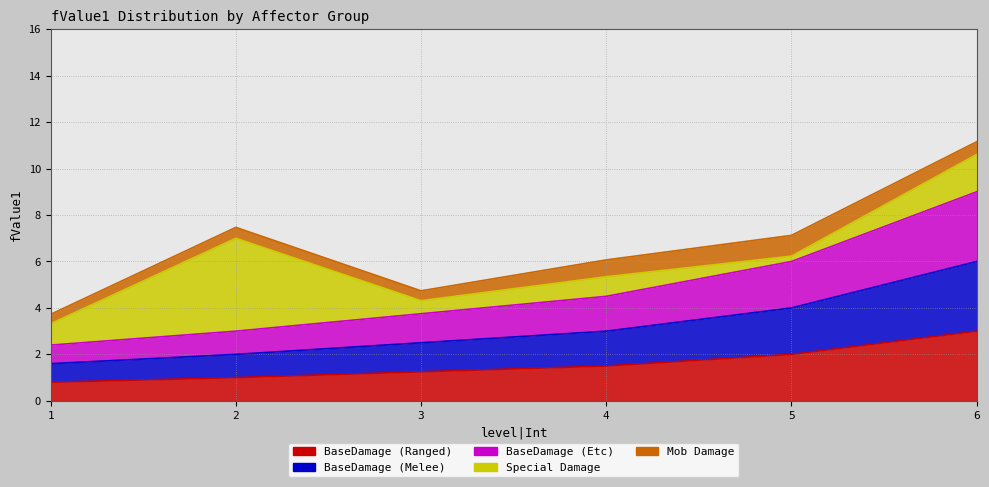

Is it true that BaseDamage (Etc) equals 15.1 at 6?

False